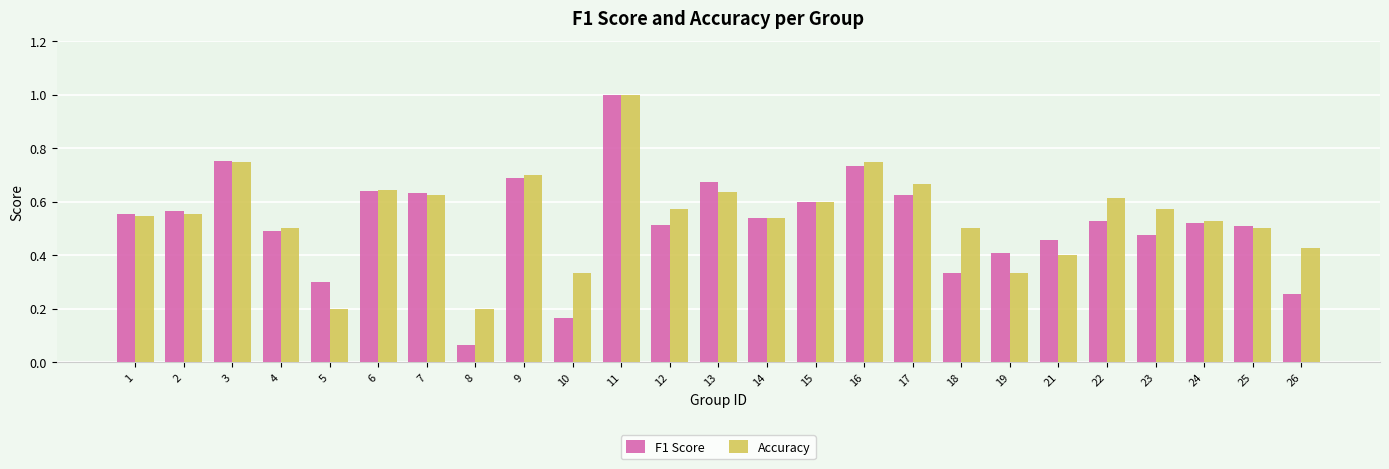

Are the bars horizontal?

No